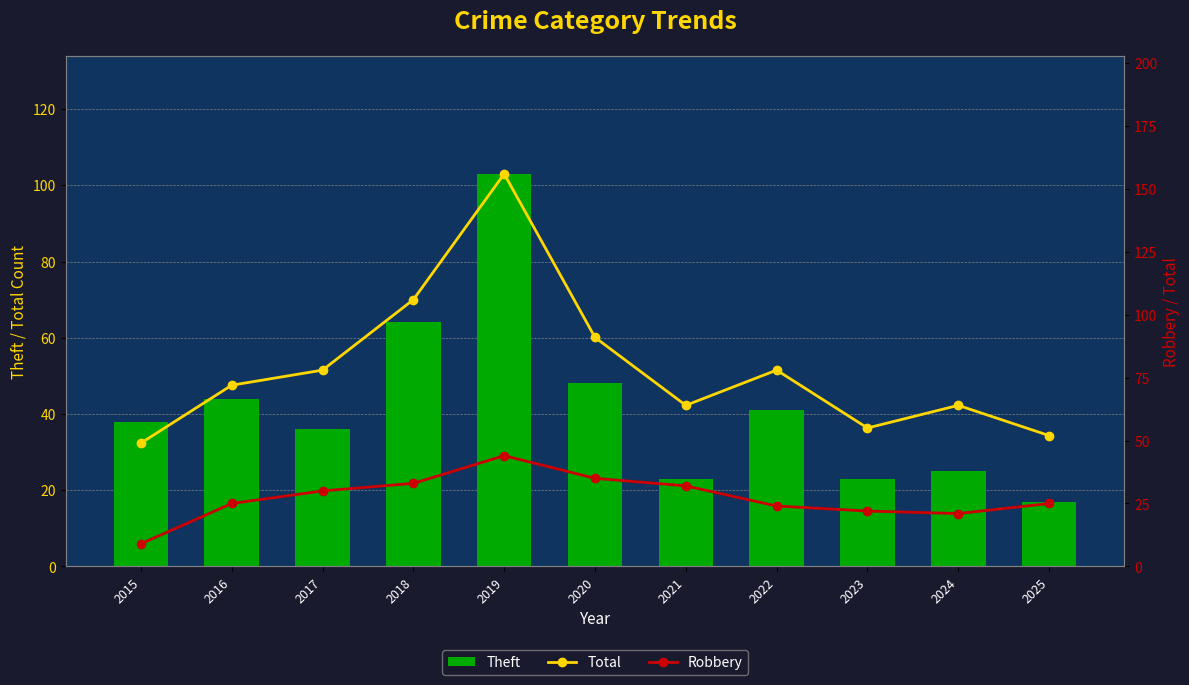

What is the average value of the Robbery series?

27